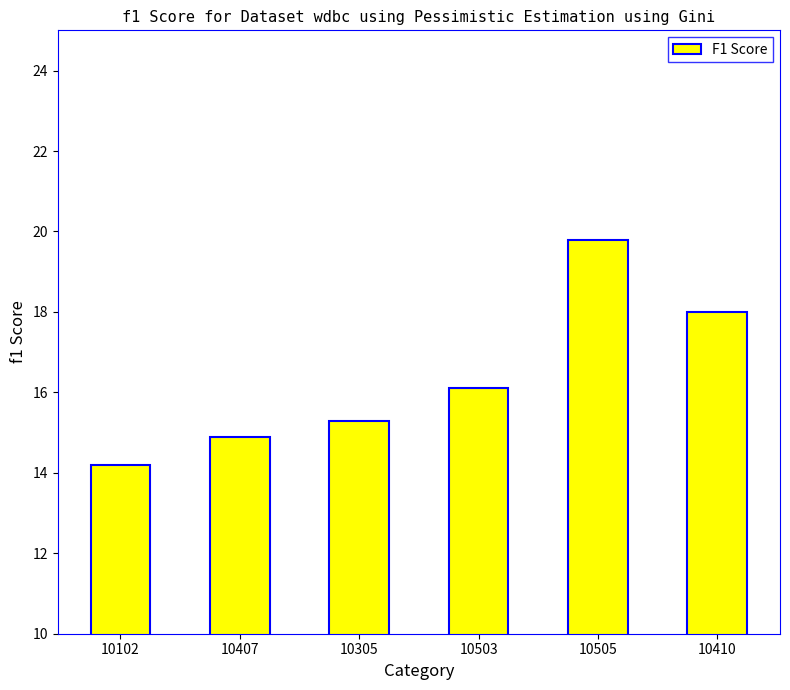

Reading right to left, extract all data points from this chart.

10410=18.0	10505=19.8	10503=16.1	10305=15.3	10407=14.9	10102=14.2